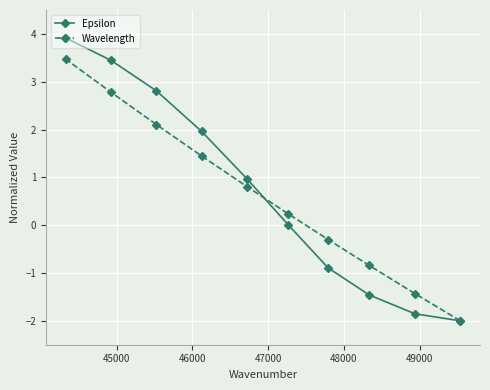

What is the smallest value displayed?

-2.0